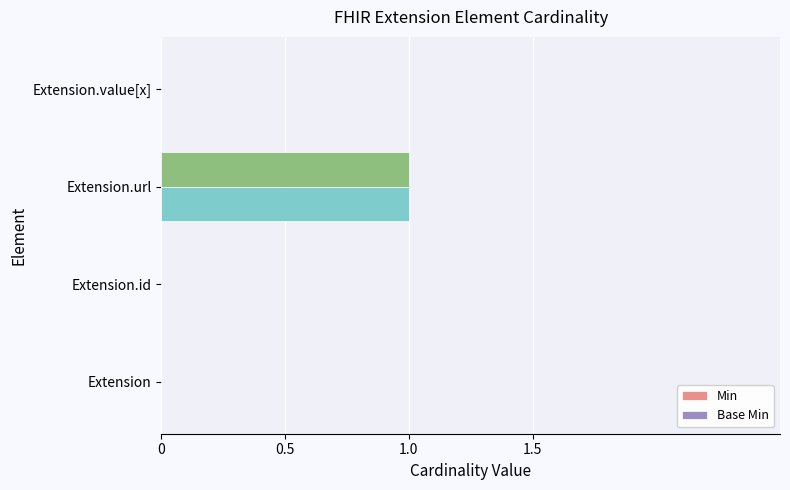

At which category is the sum across all series the highest?

Extension.url